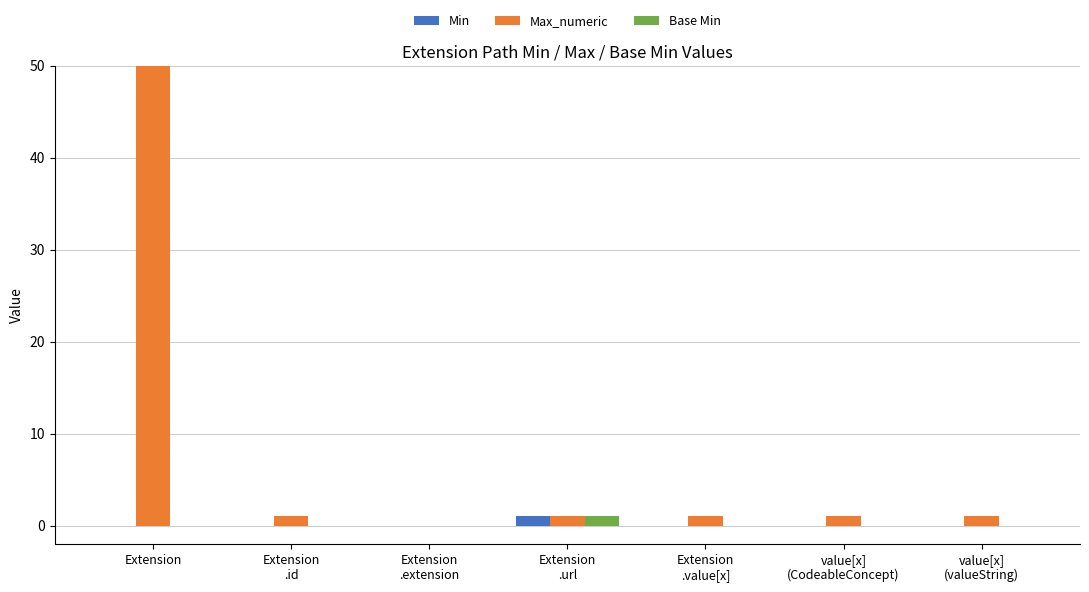

What is the difference between the maximum and minimum values in the Base Min series?

1